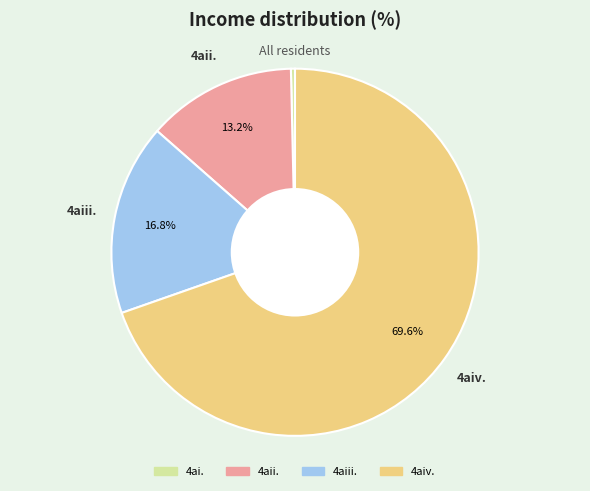

What is the smallest slice in the pie chart?

4ai.